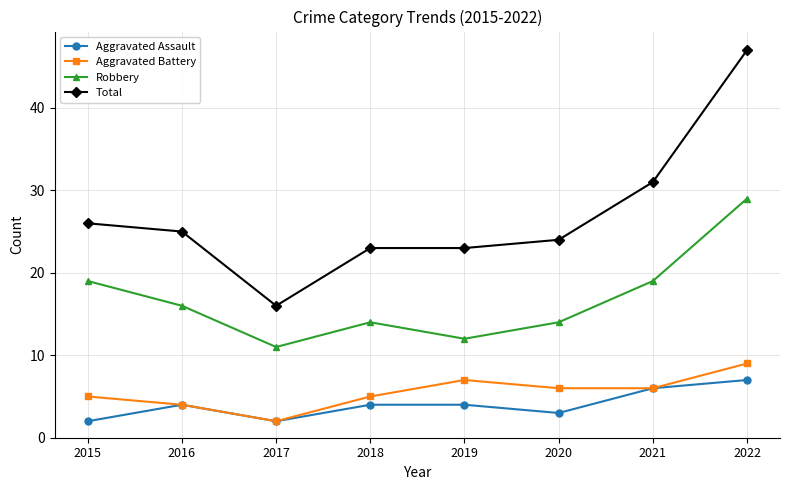

Reading left to right, transcribe all the data shown in this chart.

Aggravated Assault: 2	4	2	4	4	3	6	7
Aggravated Battery: 5	4	2	5	7	6	6	9
Robbery: 19	16	11	14	12	14	19	29
Total: 26	25	16	23	23	24	31	47